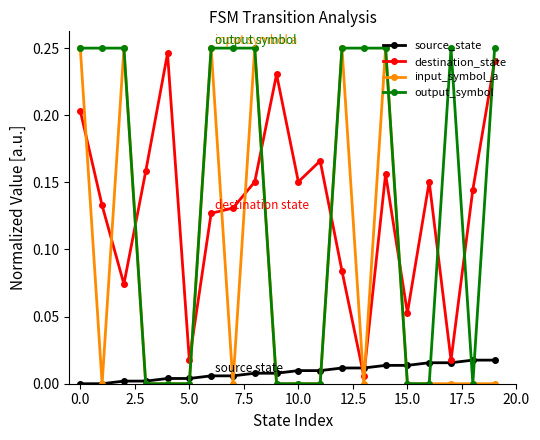

True or false: output_symbol has more than 0 interior local peaks.

True